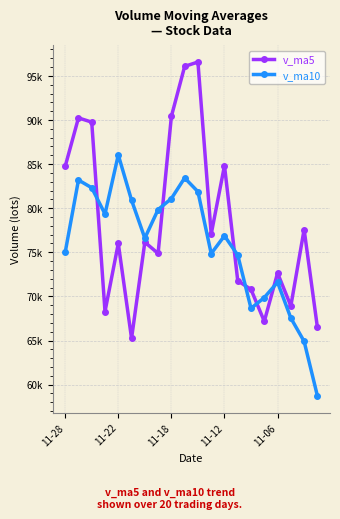

What are all the series names shown in the legend?

v_ma5, v_ma10